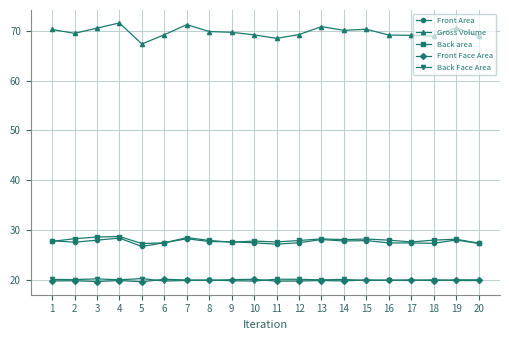

True or false: Back Face Area and Gross Volume cross at least once.

False